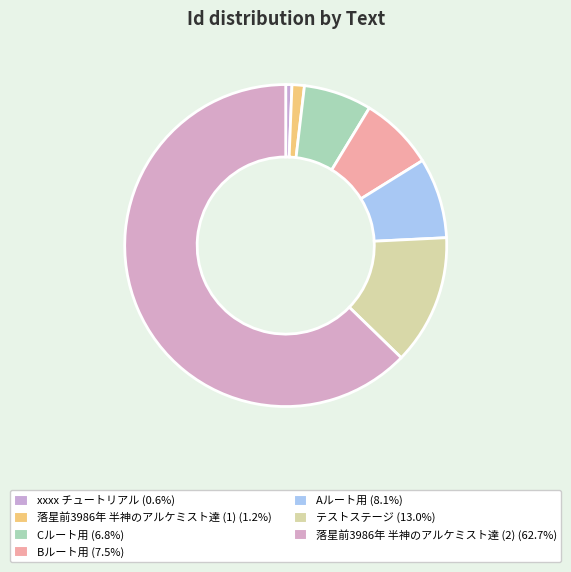

Which slice represents more than half of the pie?

落星前3986年 半神のアルケミスト達 (2)